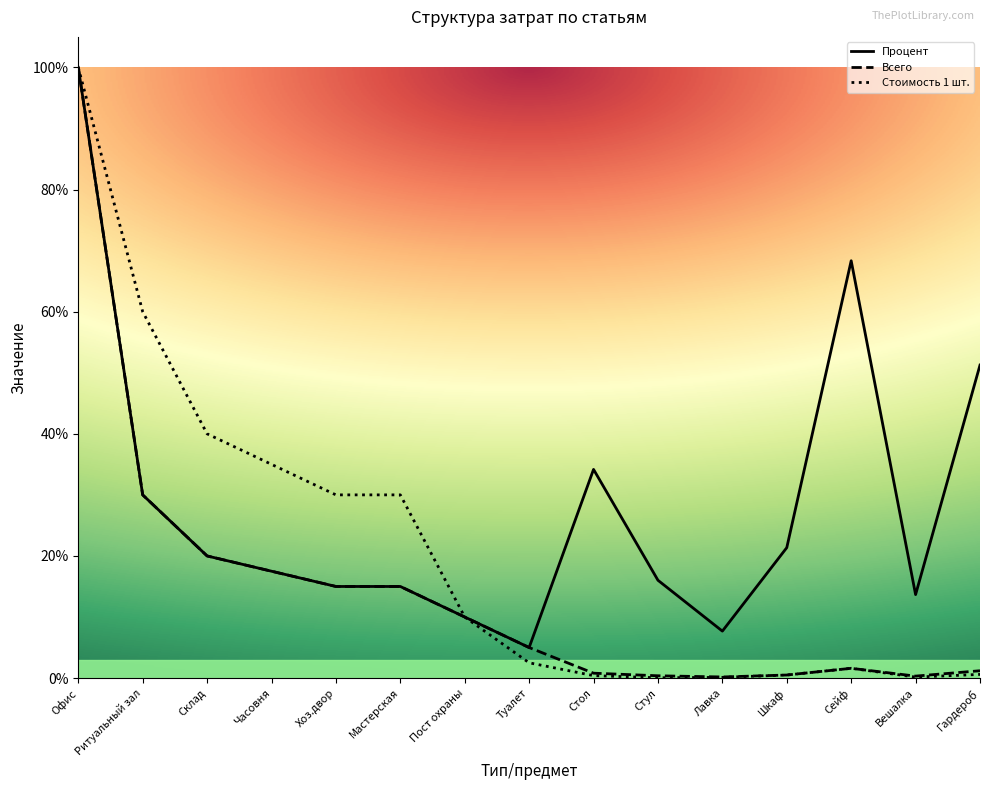

What is the label of the 10th point from the right?

Мастерская